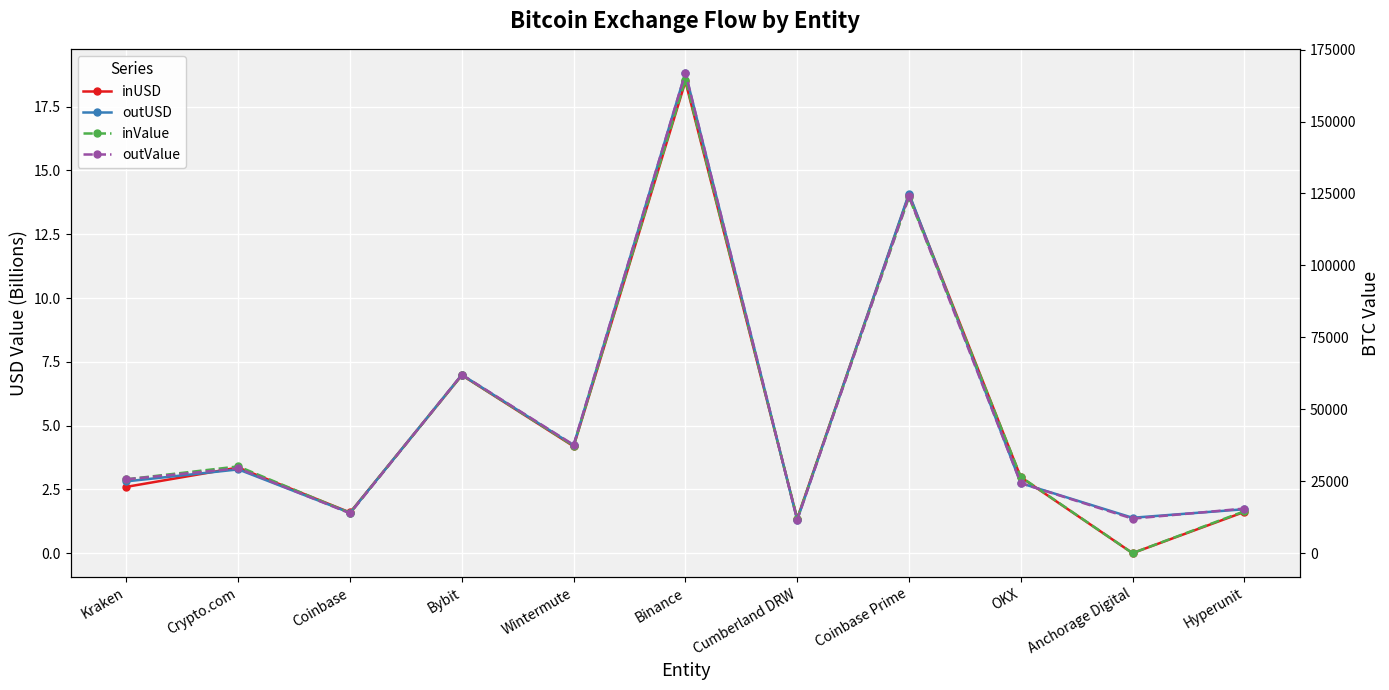

In outUSD, how many points are higher than both neighbors (excluding endpoints)?

4